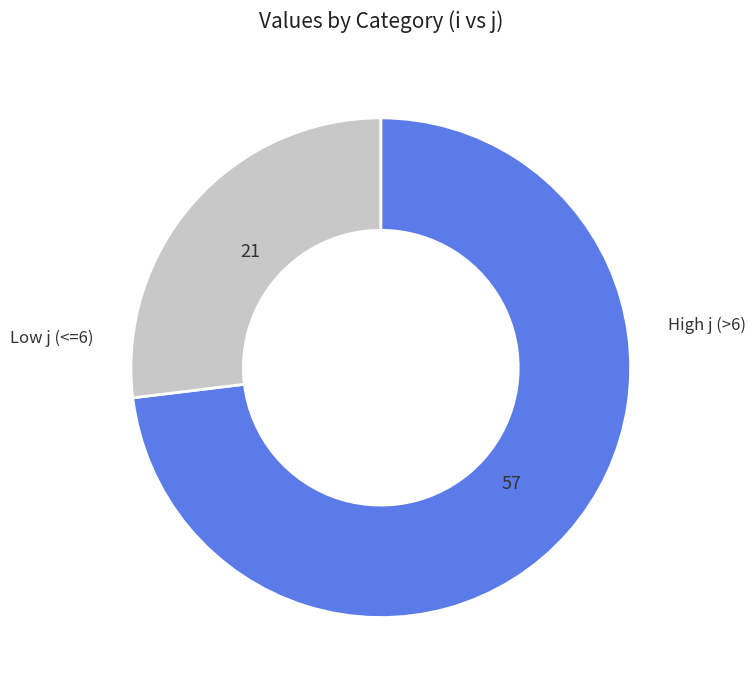

Is there any slice that represents more than half of the pie?

Yes